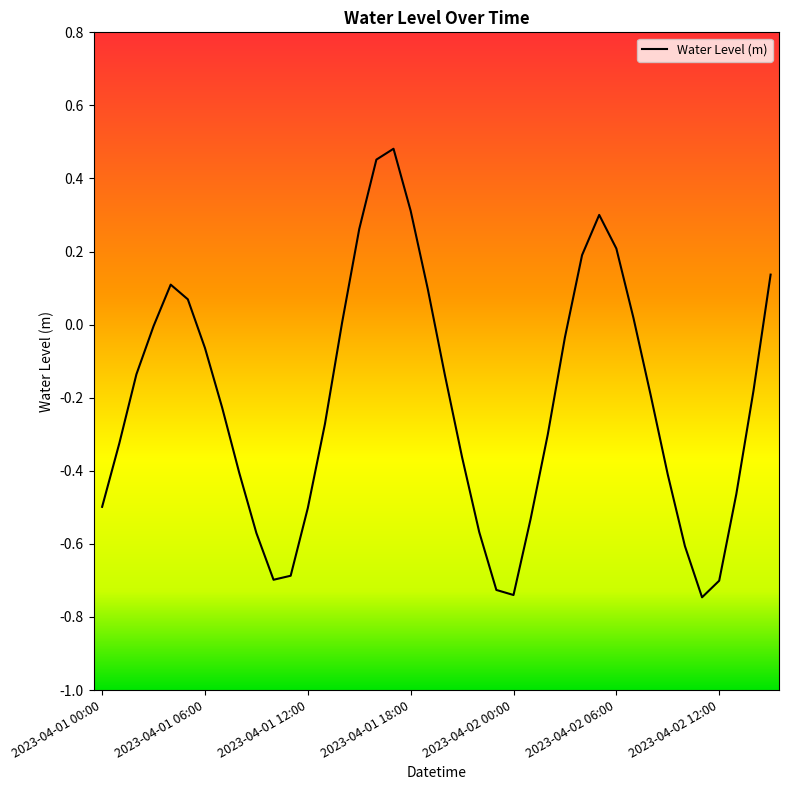

What is the difference between the second highest and second lowest values?

1.2